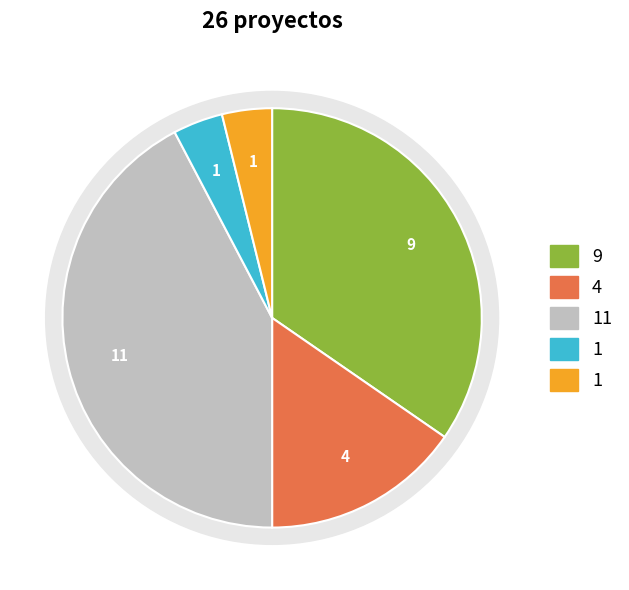

Is it true that Desistido is 15% of the pie?

True